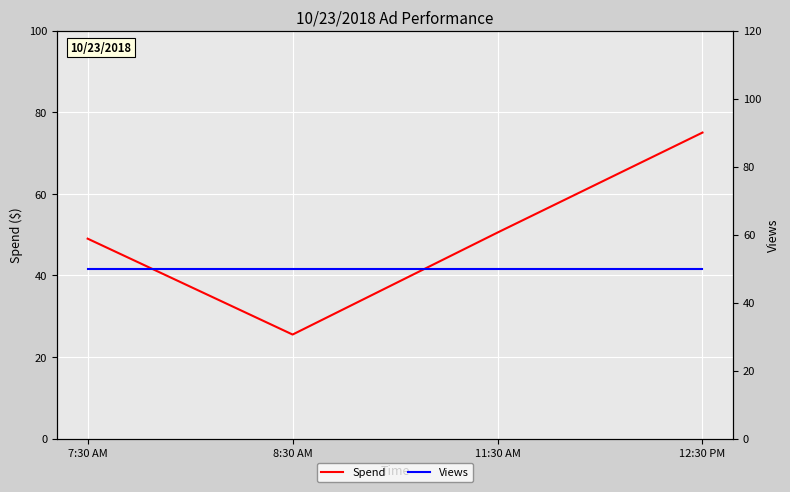

What is the difference between the highest and lowest values at 7:30 AM?

1.0